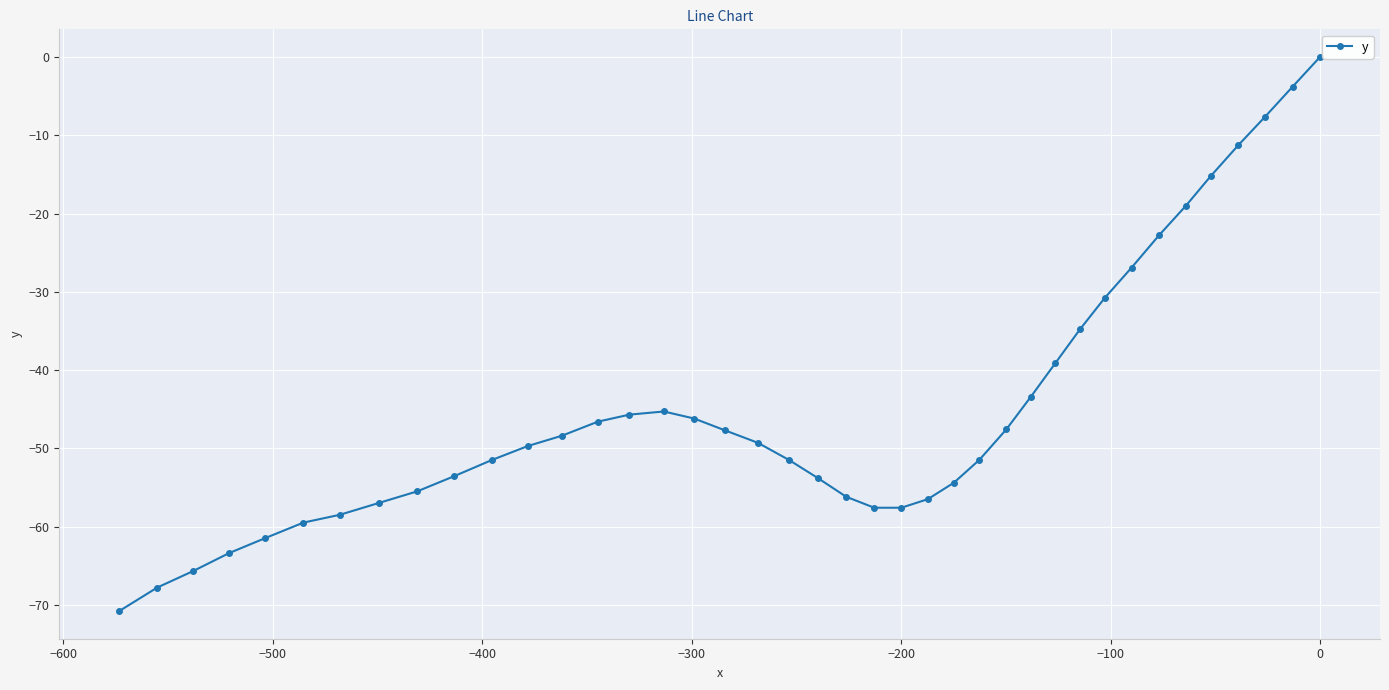

What is the sum of all values?

-1785.1